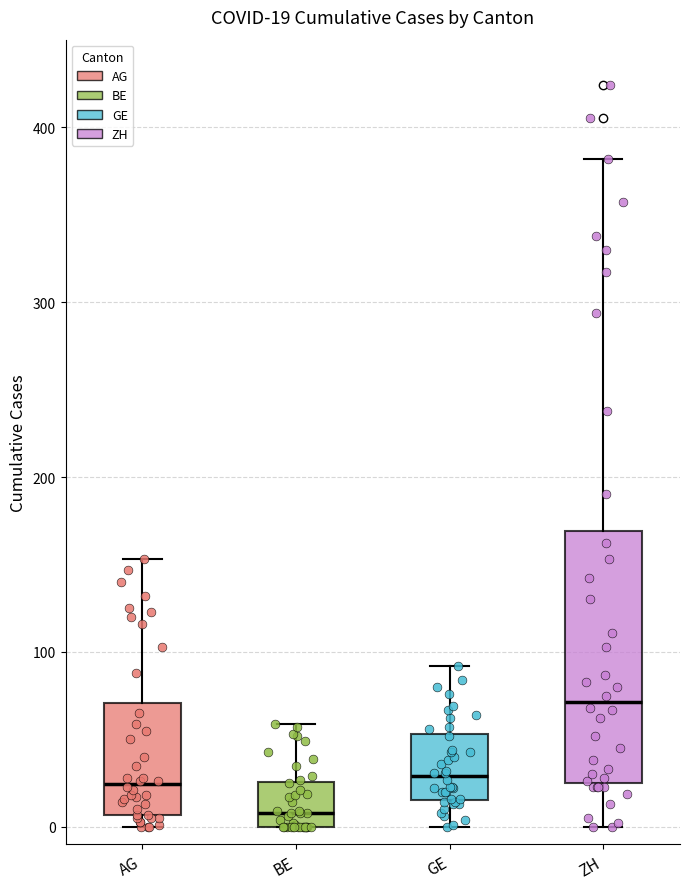

Which box has the highest median line?

ZH